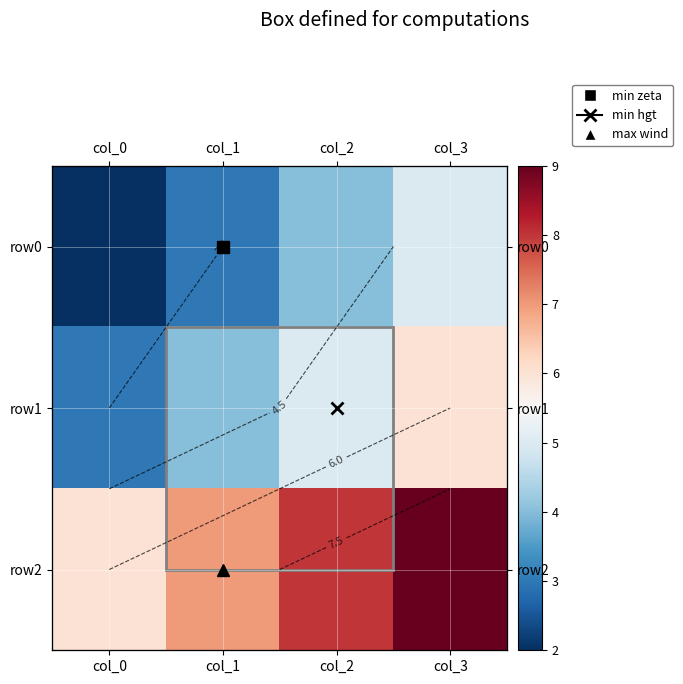

Where does the row0 series first go above 4?

col_3